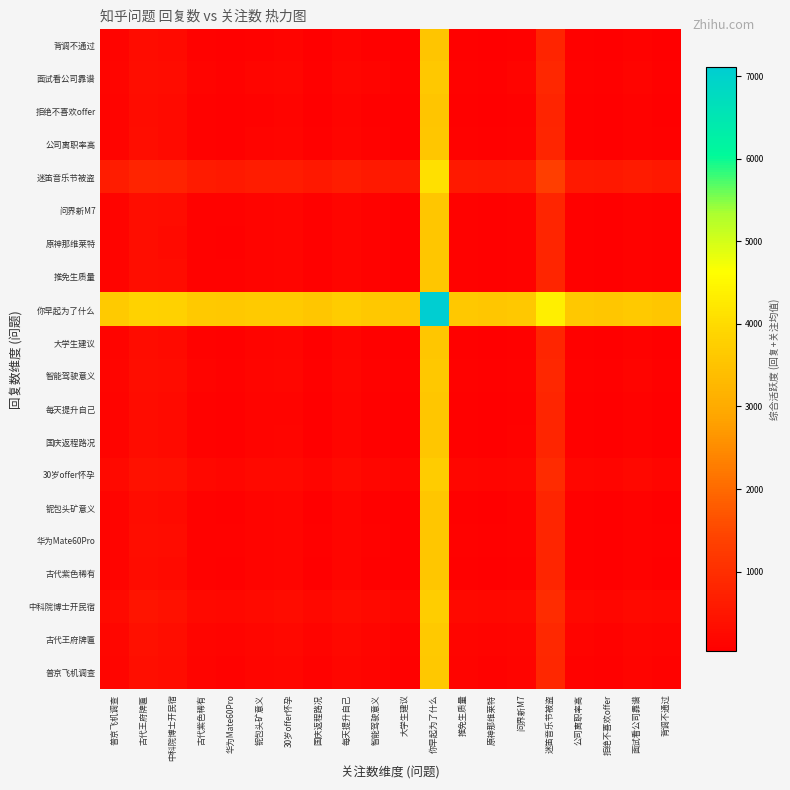

Reading left to right, extract all data points from this chart.

普京飞机调查: 普京飞机调查=165.5	古代王府牌匾=343.0	中科院博士开民宿=307.0	古代紫色稀有=137.0	华为Mate60Pro=113.5	铌包头矿意义=157.5	30岁offer怀孕=183.0	国庆返程路况=91.5	每天提升自己=186.5	智能驾驶意义=122.5	大学生建议=77.0	你早起为了什么=3612.0	推免生质量=119.0	原神那维莱特=90.5	问界新M7=123.5	迷笛音乐节被盗=848.5	公司离职率高=110.0	拒绝不喜欢offer=77.0	面试看公司靠谱=135.5	背调不通过=93.0
古代王府牌匾: 普京飞机调查=195.0	古代王府牌匾=372.5	中科院博士开民宿=336.5	古代紫色稀有=166.5	华为Mate60Pro=143.0	铌包头矿意义=187.0	30岁offer怀孕=212.5	国庆返程路况=121.0	每天提升自己=216.0	智能驾驶意义=152.0	大学生建议=106.5	你早起为了什么=3641.5	推免生质量=148.5	原神那维莱特=120.0	问界新M7=153.0	迷笛音乐节被盗=878.0	公司离职率高=139.5	拒绝不喜欢offer=106.5	面试看公司靠谱=165.0	背调不通过=122.5
中科院博士开民宿: 普京飞机调查=274.0	古代王府牌匾=451.5	中科院博士开民宿=415.5	古代紫色稀有=245.5	华为Mate60Pro=222.0	铌包头矿意义=266.0	30岁offer怀孕=291.5	国庆返程路况=200.0	每天提升自己=295.0	智能驾驶意义=231.0	大学生建议=185.5	你早起为了什么=3720.5	推免生质量=227.5	原神那维莱特=199.0	问界新M7=232.0	迷笛音乐节被盗=957.0	公司离职率高=218.5	拒绝不喜欢offer=185.5	面试看公司靠谱=244.0	背调不通过=201.5
古代紫色稀有: 普京飞机调查=128.5	古代王府牌匾=306.0	中科院博士开民宿=270.0	古代紫色稀有=100.0	华为Mate60Pro=76.5	铌包头矿意义=120.5	30岁offer怀孕=146.0	国庆返程路况=54.5	每天提升自己=149.5	智能驾驶意义=85.5	大学生建议=40.0	你早起为了什么=3575.0	推免生质量=82.0	原神那维莱特=53.5	问界新M7=86.5	迷笛音乐节被盗=811.5	公司离职率高=73.0	拒绝不喜欢offer=40.0	面试看公司靠谱=98.5	背调不通过=56.0
华为Mate60Pro: 普京飞机调查=142.5	古代王府牌匾=320.0	中科院博士开民宿=284.0	古代紫色稀有=114.0	华为Mate60Pro=90.5	铌包头矿意义=134.5	30岁offer怀孕=160.0	国庆返程路况=68.5	每天提升自己=163.5	智能驾驶意义=99.5	大学生建议=54.0	你早起为了什么=3589.0	推免生质量=96.0	原神那维莱特=67.5	问界新M7=100.5	迷笛音乐节被盗=825.5	公司离职率高=87.0	拒绝不喜欢offer=54.0	面试看公司靠谱=112.5	背调不通过=70.0
铌包头矿意义: 普京飞机调查=131.0	古代王府牌匾=308.5	中科院博士开民宿=272.5	古代紫色稀有=102.5	华为Mate60Pro=79.0	铌包头矿意义=123.0	30岁offer怀孕=148.5	国庆返程路况=57.0	每天提升自己=152.0	智能驾驶意义=88.0	大学生建议=42.5	你早起为了什么=3577.5	推免生质量=84.5	原神那维莱特=56.0	问界新M7=89.0	迷笛音乐节被盗=814.0	公司离职率高=75.5	拒绝不喜欢offer=42.5	面试看公司靠谱=101.0	背调不通过=58.5
30岁offer怀孕: 普京飞机调查=235.5	古代王府牌匾=413.0	中科院博士开民宿=377.0	古代紫色稀有=207.0	华为Mate60Pro=183.5	铌包头矿意义=227.5	30岁offer怀孕=253.0	国庆返程路况=161.5	每天提升自己=256.5	智能驾驶意义=192.5	大学生建议=147.0	你早起为了什么=3682.0	推免生质量=189.0	原神那维莱特=160.5	问界新M7=193.5	迷笛音乐节被盗=918.5	公司离职率高=180.0	拒绝不喜欢offer=147.0	面试看公司靠谱=205.5	背调不通过=163.0
国庆返程路况: 普京飞机调查=130.5	古代王府牌匾=308.0	中科院博士开民宿=272.0	古代紫色稀有=102.0	华为Mate60Pro=78.5	铌包头矿意义=122.5	30岁offer怀孕=148.0	国庆返程路况=56.5	每天提升自己=151.5	智能驾驶意义=87.5	大学生建议=42.0	你早起为了什么=3577.0	推免生质量=84.0	原神那维莱特=55.5	问界新M7=88.5	迷笛音乐节被盗=813.5	公司离职率高=75.0	拒绝不喜欢offer=42.0	面试看公司靠谱=100.5	背调不通过=58.0
每天提升自己: 普京飞机调查=125.0	古代王府牌匾=302.5	中科院博士开民宿=266.5	古代紫色稀有=96.5	华为Mate60Pro=73.0	铌包头矿意义=117.0	30岁offer怀孕=142.5	国庆返程路况=51.0	每天提升自己=146.0	智能驾驶意义=82.0	大学生建议=36.5	你早起为了什么=3571.5	推免生质量=78.5	原神那维莱特=50.0	问界新M7=83.0	迷笛音乐节被盗=808.0	公司离职率高=69.5	拒绝不喜欢offer=36.5	面试看公司靠谱=95.0	背调不通过=52.5
智能驾驶意义: 普京飞机调查=156.5	古代王府牌匾=334.0	中科院博士开民宿=298.0	古代紫色稀有=128.0	华为Mate60Pro=104.5	铌包头矿意义=148.5	30岁offer怀孕=174.0	国庆返程路况=82.5	每天提升自己=177.5	智能驾驶意义=113.5	大学生建议=68.0	你早起为了什么=3603.0	推免生质量=110.0	原神那维莱特=81.5	问界新M7=114.5	迷笛音乐节被盗=839.5	公司离职率高=101.0	拒绝不喜欢offer=68.0	面试看公司靠谱=126.5	背调不通过=84.0
大学生建议: 普京飞机调查=127.0	古代王府牌匾=304.5	中科院博士开民宿=268.5	古代紫色稀有=98.5	华为Mate60Pro=75.0	铌包头矿意义=119.0	30岁offer怀孕=144.5	国庆返程路况=53.0	每天提升自己=148.0	智能驾驶意义=84.0	大学生建议=38.5	你早起为了什么=3573.5	推免生质量=80.5	原神那维莱特=52.0	问界新M7=85.0	迷笛音乐节被盗=810.0	公司离职率高=71.5	拒绝不喜欢offer=38.5	面试看公司靠谱=97.0	背调不通过=54.5
你早起为了什么: 普京飞机调查=3661.5	古代王府牌匾=3839.0	中科院博士开民宿=3803.0	古代紫色稀有=3633.0	华为Mate60Pro=3609.5	铌包头矿意义=3653.5	30岁offer怀孕=3679.0	国庆返程路况=3587.5	每天提升自己=3682.5	智能驾驶意义=3618.5	大学生建议=3573.0	你早起为了什么=7108.0	推免生质量=3615.0	原神那维莱特=3586.5	问界新M7=3619.5	迷笛音乐节被盗=4344.5	公司离职率高=3606.0	拒绝不喜欢offer=3573.0	面试看公司靠谱=3631.5	背调不通过=3589.0
推免生质量: 普京飞机调查=142.0	古代王府牌匾=319.5	中科院博士开民宿=283.5	古代紫色稀有=113.5	华为Mate60Pro=90.0	铌包头矿意义=134.0	30岁offer怀孕=159.5	国庆返程路况=68.0	每天提升自己=163.0	智能驾驶意义=99.0	大学生建议=53.5	你早起为了什么=3588.5	推免生质量=95.5	原神那维莱特=67.0	问界新M7=100.0	迷笛音乐节被盗=825.0	公司离职率高=86.5	拒绝不喜欢offer=53.5	面试看公司靠谱=112.0	背调不通过=69.5
原神那维莱特: 普京飞机调查=137.0	古代王府牌匾=314.5	中科院博士开民宿=278.5	古代紫色稀有=108.5	华为Mate60Pro=85.0	铌包头矿意义=129.0	30岁offer怀孕=154.5	国庆返程路况=63.0	每天提升自己=158.0	智能驾驶意义=94.0	大学生建议=48.5	你早起为了什么=3583.5	推免生质量=90.5	原神那维莱特=62.0	问界新M7=95.0	迷笛音乐节被盗=820.0	公司离职率高=81.5	拒绝不喜欢offer=48.5	面试看公司靠谱=107.0	背调不通过=64.5
问界新M7: 普京飞机调查=143.5	古代王府牌匾=321.0	中科院博士开民宿=285.0	古代紫色稀有=115.0	华为Mate60Pro=91.5	铌包头矿意义=135.5	30岁offer怀孕=161.0	国庆返程路况=69.5	每天提升自己=164.5	智能驾驶意义=100.5	大学生建议=55.0	你早起为了什么=3590.0	推免生质量=97.0	原神那维莱特=68.5	问界新M7=101.5	迷笛音乐节被盗=826.5	公司离职率高=88.0	拒绝不喜欢offer=55.0	面试看公司靠谱=113.5	背调不通过=71.0
迷笛音乐节被盗: 普京飞机调查=622.5	古代王府牌匾=800.0	中科院博士开民宿=764.0	古代紫色稀有=594.0	华为Mate60Pro=570.5	铌包头矿意义=614.5	30岁offer怀孕=640.0	国庆返程路况=548.5	每天提升自己=643.5	智能驾驶意义=579.5	大学生建议=534.0	你早起为了什么=4069.0	推免生质量=576.0	原神那维莱特=547.5	问界新M7=580.5	迷笛音乐节被盗=1305.5	公司离职率高=567.0	拒绝不喜欢offer=534.0	面试看公司靠谱=592.5	背调不通过=550.0
公司离职率高: 普京飞机调查=140.0	古代王府牌匾=317.5	中科院博士开民宿=281.5	古代紫色稀有=111.5	华为Mate60Pro=88.0	铌包头矿意义=132.0	30岁offer怀孕=157.5	国庆返程路况=66.0	每天提升自己=161.0	智能驾驶意义=97.0	大学生建议=51.5	你早起为了什么=3586.5	推免生质量=93.5	原神那维莱特=65.0	问界新M7=98.0	迷笛音乐节被盗=823.0	公司离职率高=84.5	拒绝不喜欢offer=51.5	面试看公司靠谱=110.0	背调不通过=67.5
拒绝不喜欢offer: 普京飞机调查=121.5	古代王府牌匾=299.0	中科院博士开民宿=263.0	古代紫色稀有=93.0	华为Mate60Pro=69.5	铌包头矿意义=113.5	30岁offer怀孕=139.0	国庆返程路况=47.5	每天提升自己=142.5	智能驾驶意义=78.5	大学生建议=33.0	你早起为了什么=3568.0	推免生质量=75.0	原神那维莱特=46.5	问界新M7=79.5	迷笛音乐节被盗=804.5	公司离职率高=66.0	拒绝不喜欢offer=33.0	面试看公司靠谱=91.5	背调不通过=49.0
面试看公司靠谱: 普京飞机调查=159.0	古代王府牌匾=336.5	中科院博士开民宿=300.5	古代紫色稀有=130.5	华为Mate60Pro=107.0	铌包头矿意义=151.0	30岁offer怀孕=176.5	国庆返程路况=85.0	每天提升自己=180.0	智能驾驶意义=116.0	大学生建议=70.5	你早起为了什么=3605.5	推免生质量=112.5	原神那维莱特=84.0	问界新M7=117.0	迷笛音乐节被盗=842.0	公司离职率高=103.5	拒绝不喜欢offer=70.5	面试看公司靠谱=129.0	背调不通过=86.5
背调不通过: 普京飞机调查=121.5	古代王府牌匾=299.0	中科院博士开民宿=263.0	古代紫色稀有=93.0	华为Mate60Pro=69.5	铌包头矿意义=113.5	30岁offer怀孕=139.0	国庆返程路况=47.5	每天提升自己=142.5	智能驾驶意义=78.5	大学生建议=33.0	你早起为了什么=3568.0	推免生质量=75.0	原神那维莱特=46.5	问界新M7=79.5	迷笛音乐节被盗=804.5	公司离职率高=66.0	拒绝不喜欢offer=33.0	面试看公司靠谱=91.5	背调不通过=49.0